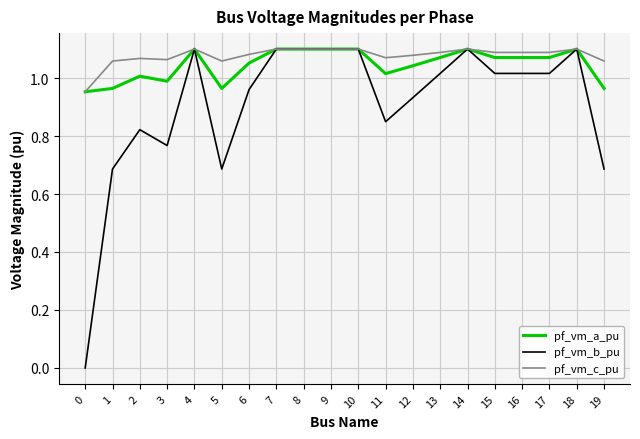

List the series in order of their overall mean, highest first.

pf_vm_c_pu, pf_vm_a_pu, pf_vm_b_pu